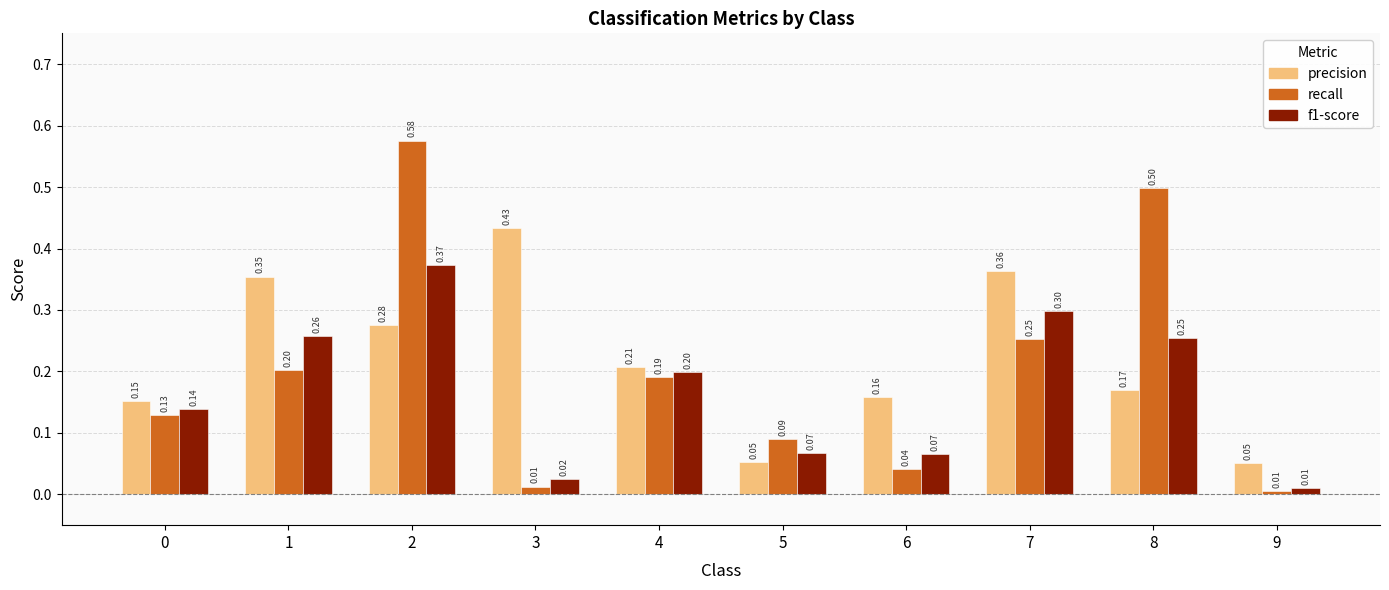

At how many categories does at least one series exceed 0?

10